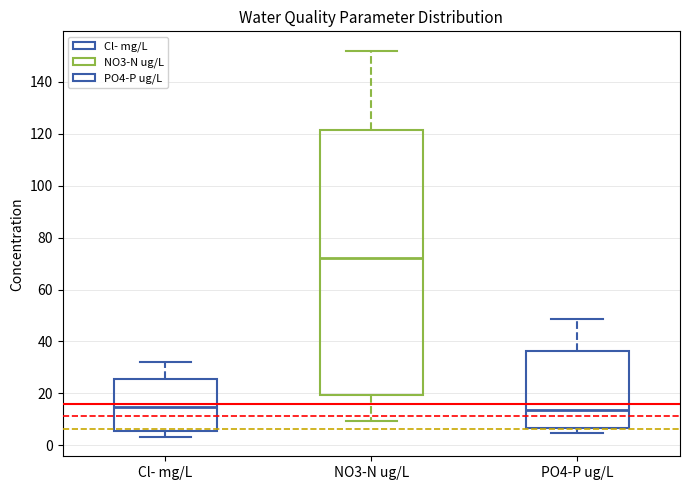

Which box has the highest median line?

NO3-N ug/L